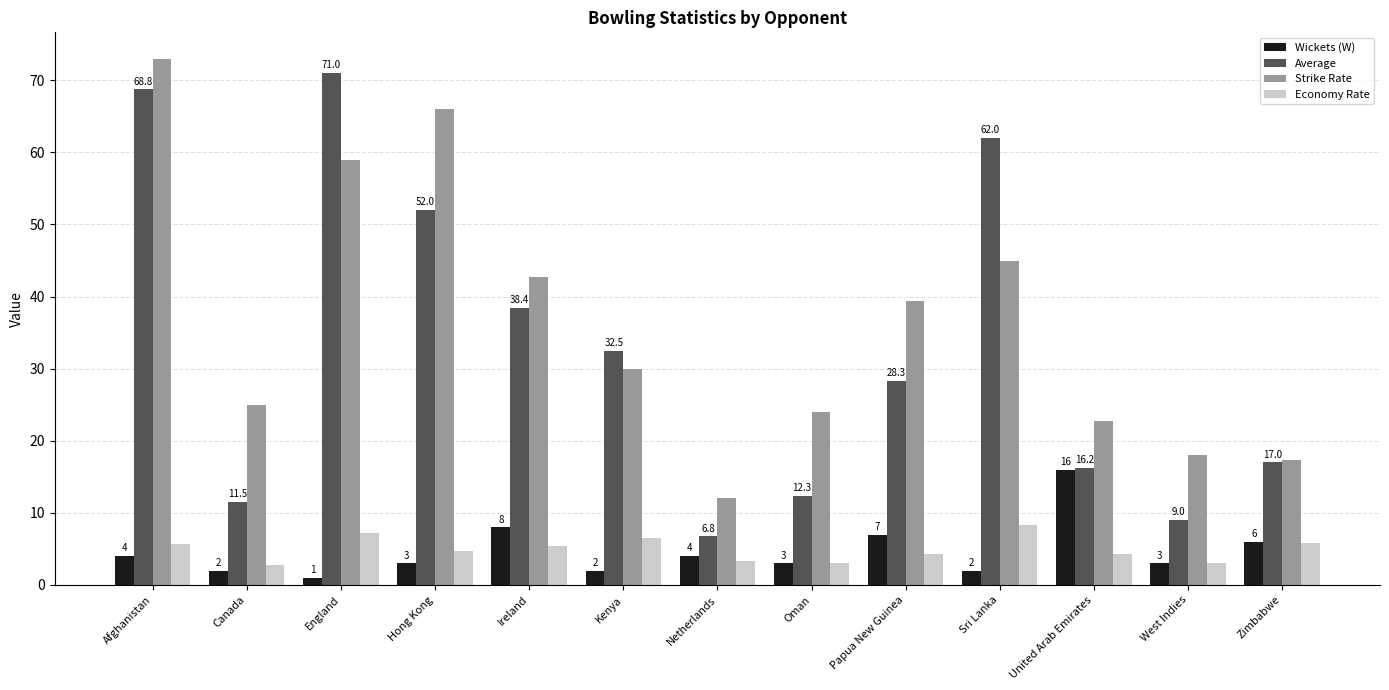

True or false: Strike Rate has a value of 33.5 at Oman.

False